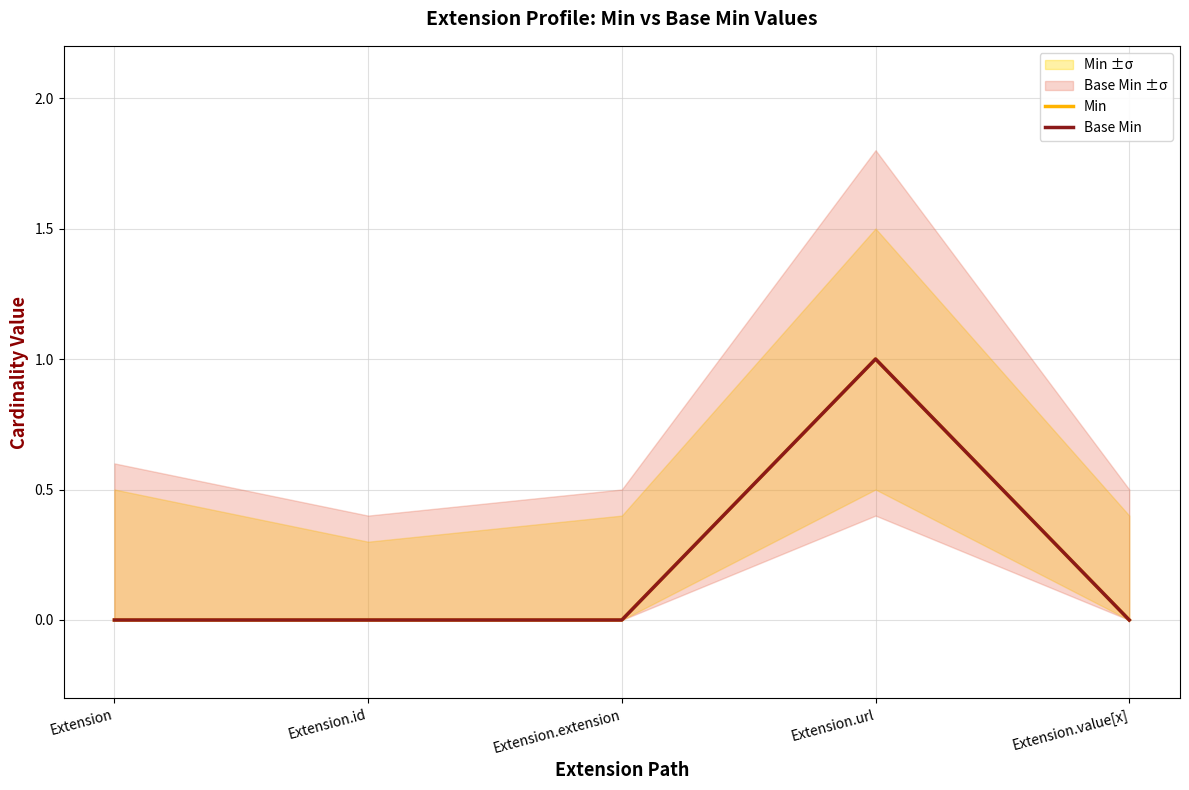

Where is the first local maximum for Base Min?

Extension.url